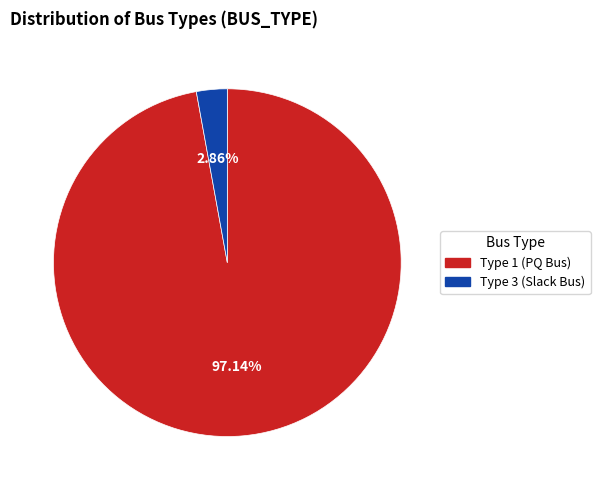

Is there any slice that represents more than half of the pie?

Yes